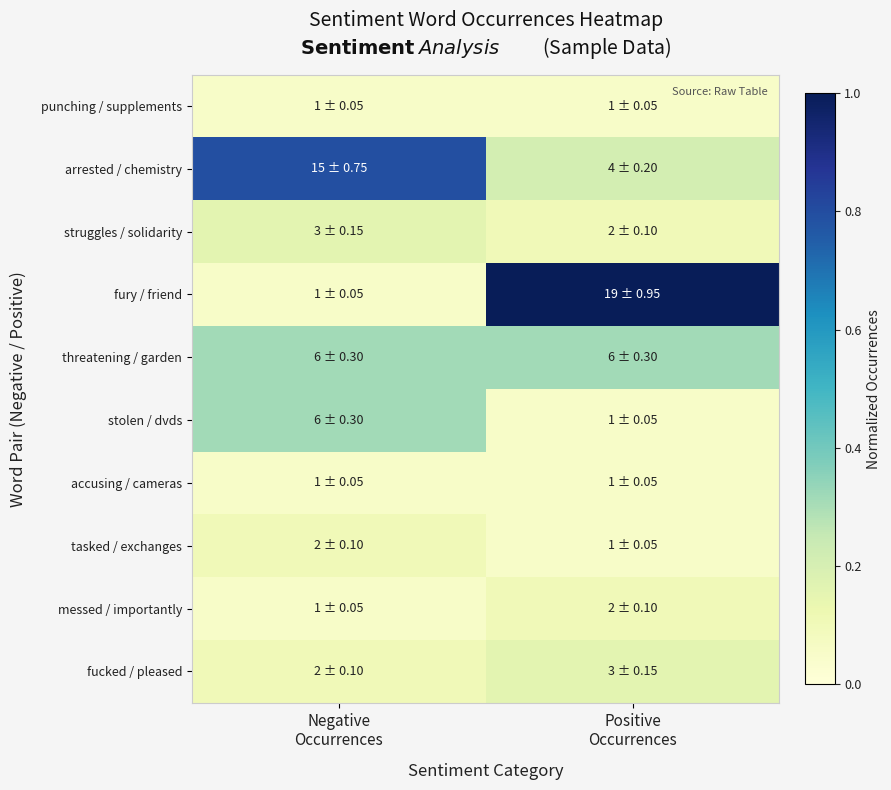

What is the smallest value displayed?

0.1